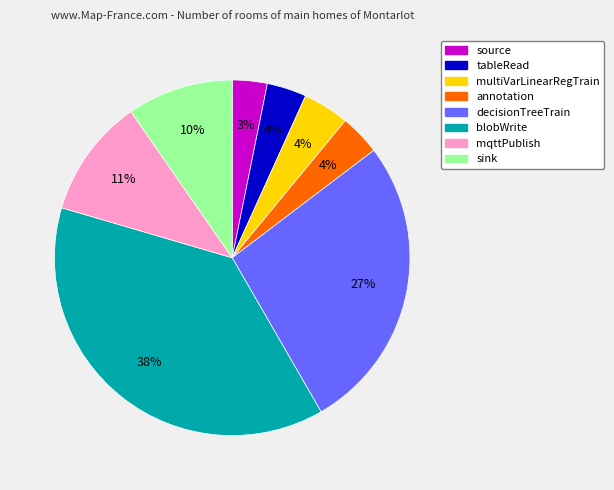

How many segments does this pie chart have?

8